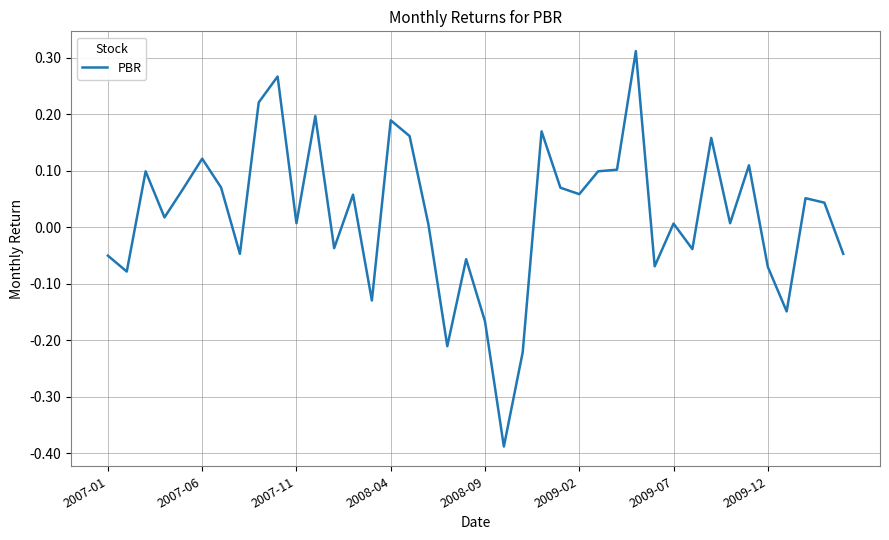

Does the chart have visible grid lines?

Yes